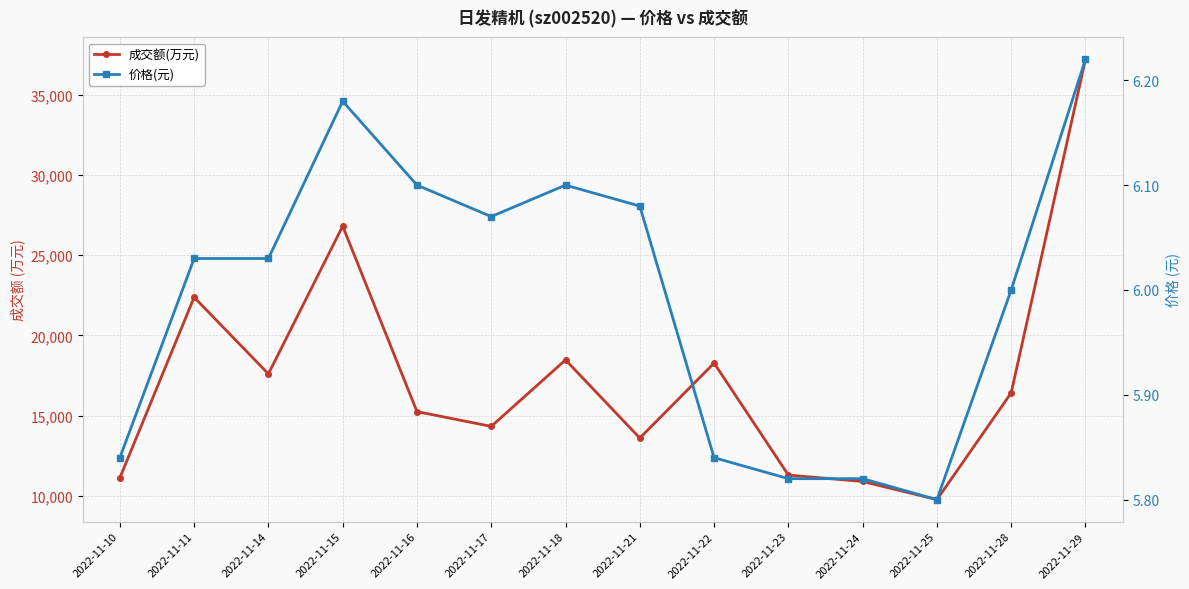

True or false: 成交额(万元) and 价格(元) intersect in this chart.

False